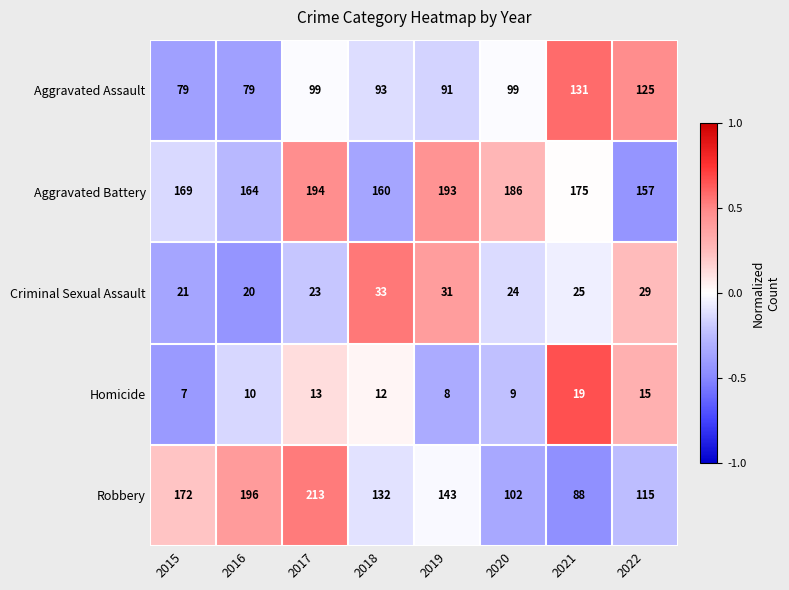

How many distinct data groups are displayed?

5